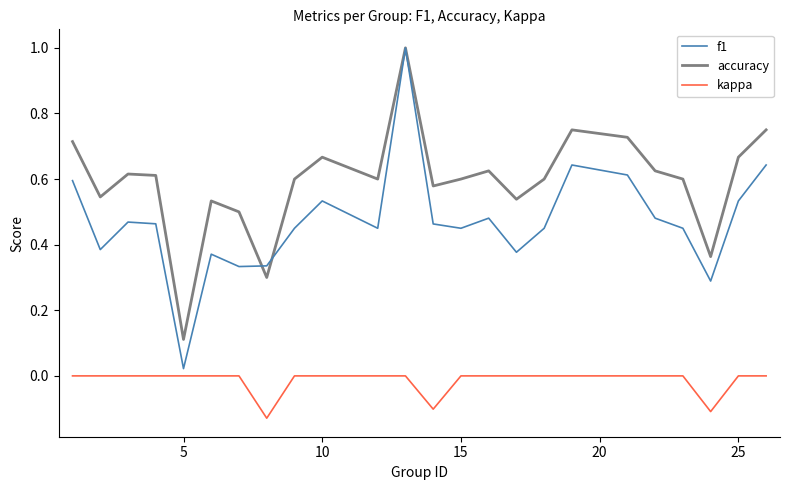

List the series in order of their overall mean, highest first.

accuracy, f1, kappa